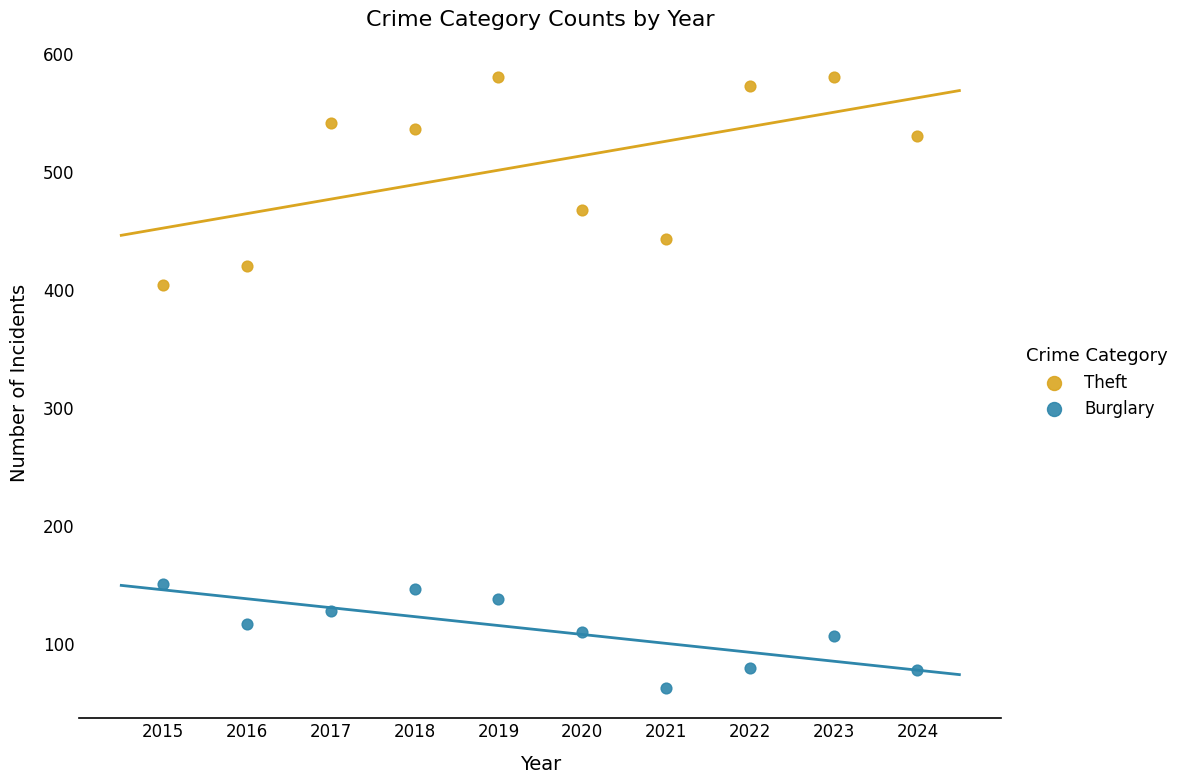

Which series reaches the maximum Y coordinate?

Theft